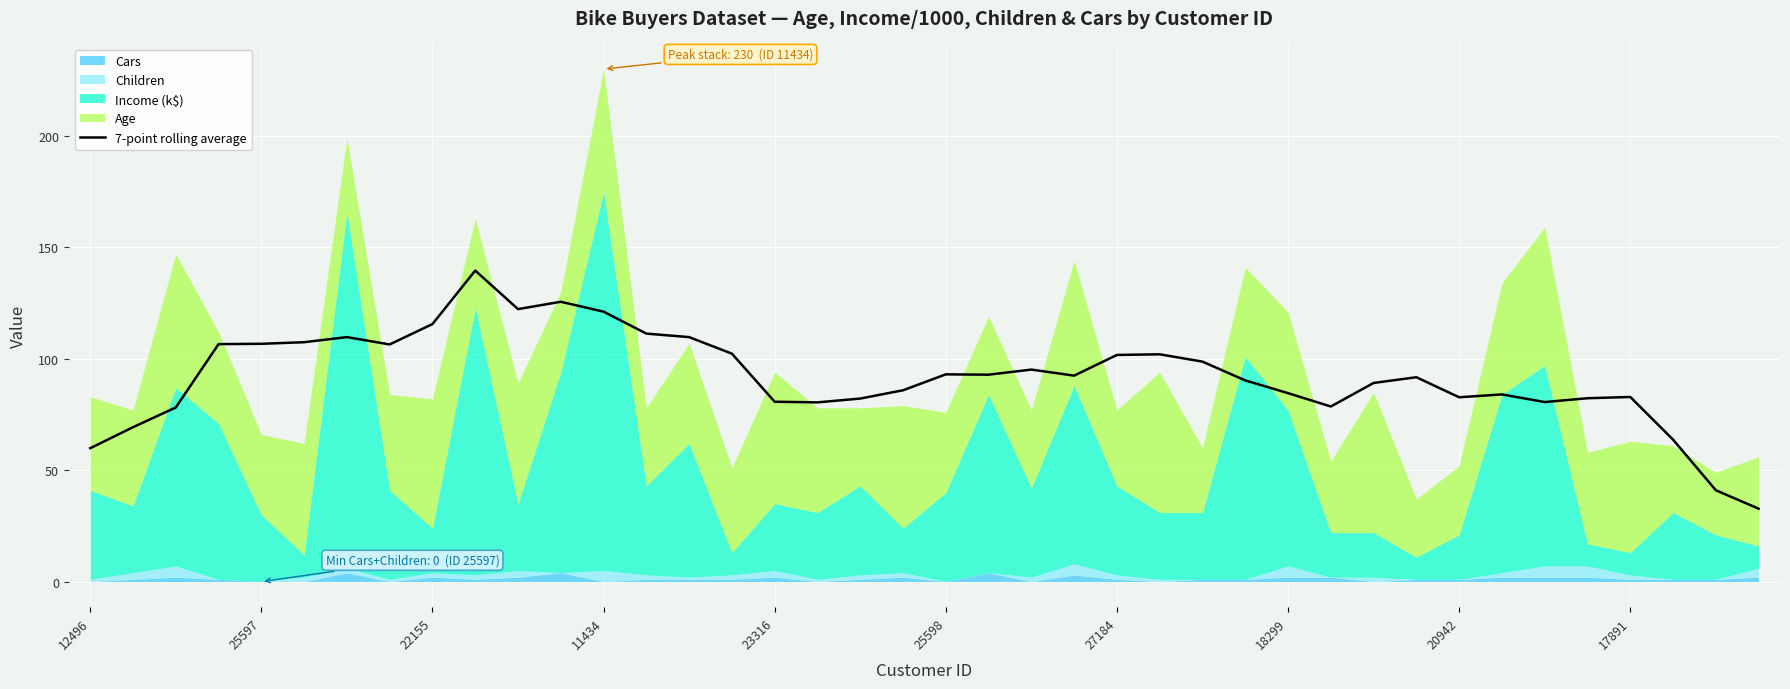

Where is the data nearest to the value 86?

19